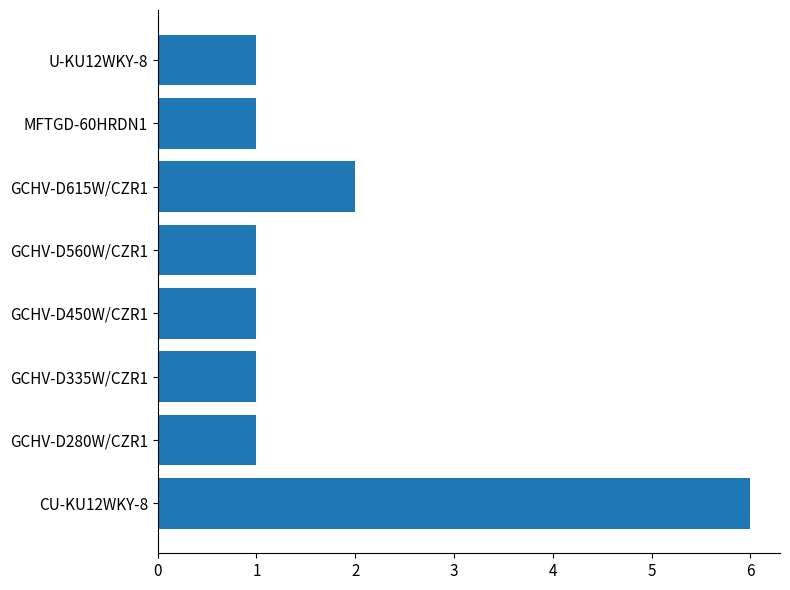

How many series are shown in this chart?

1